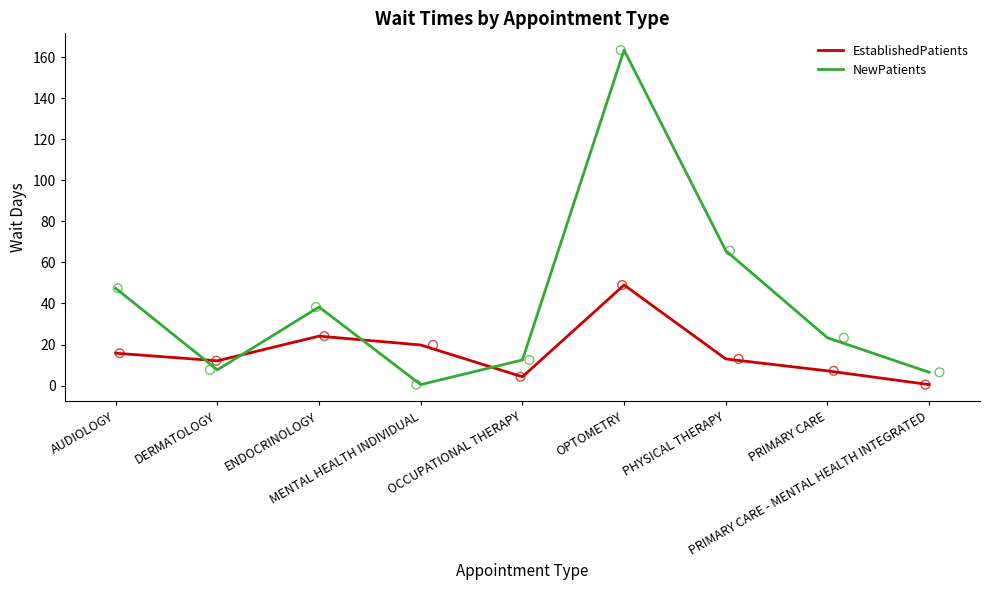

Which series has the widest spread of Y values?

NewPatients